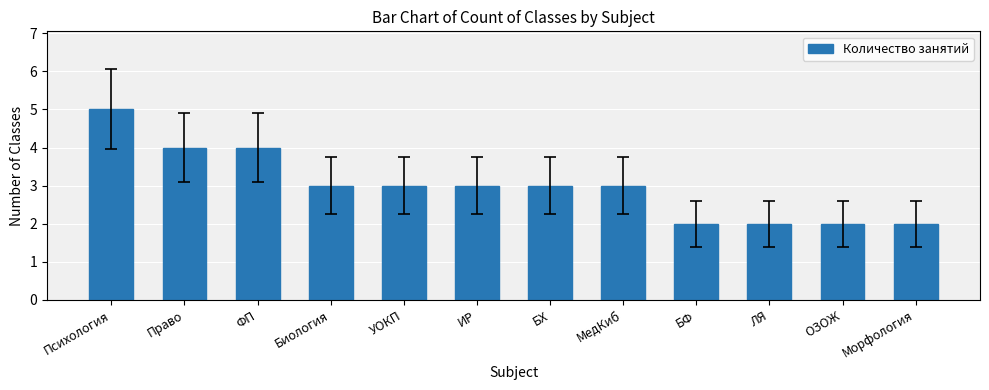

What is the approximate value at ИР?

3